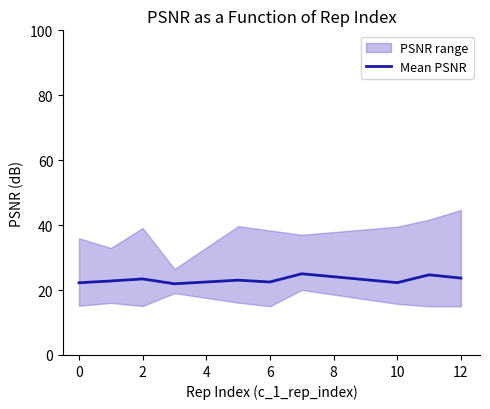

What is the lowest value of the Mean PSNR series?

21.9